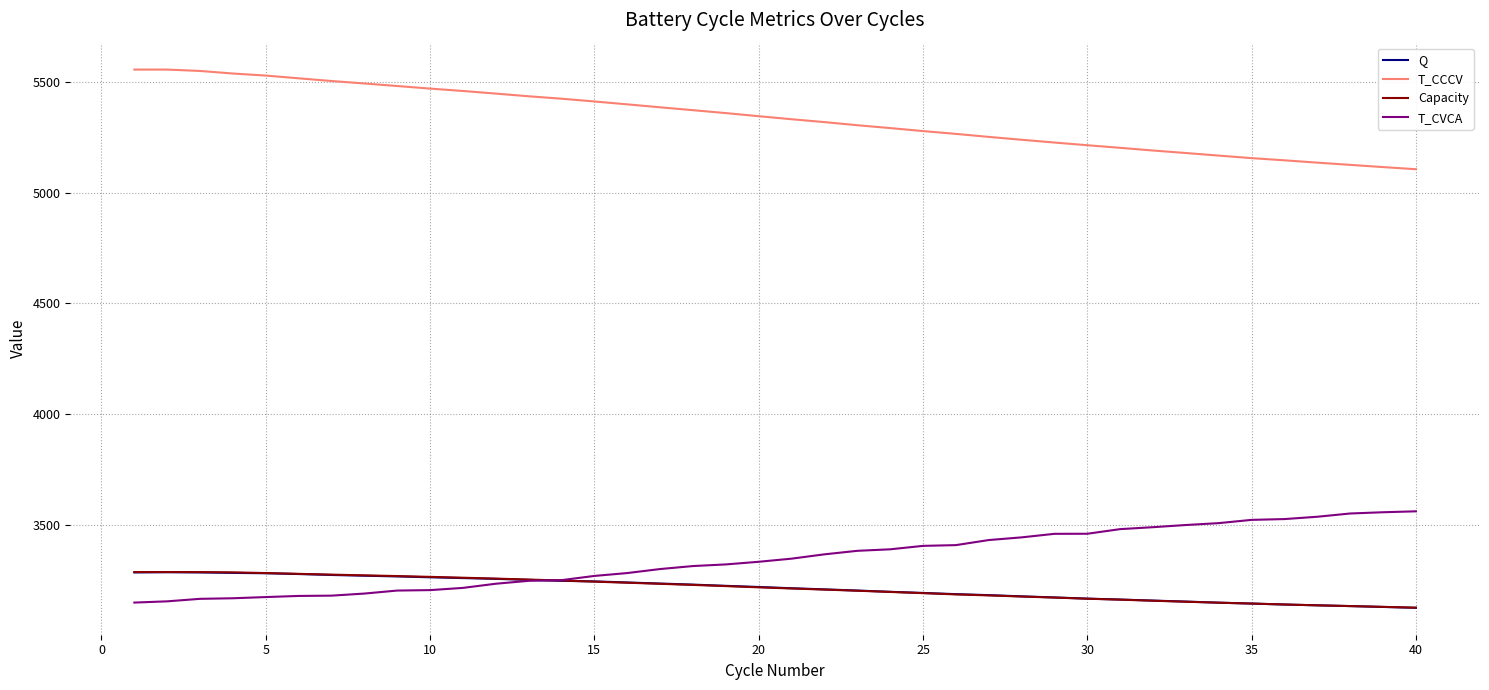

What is the greatest value displayed?

5555.0